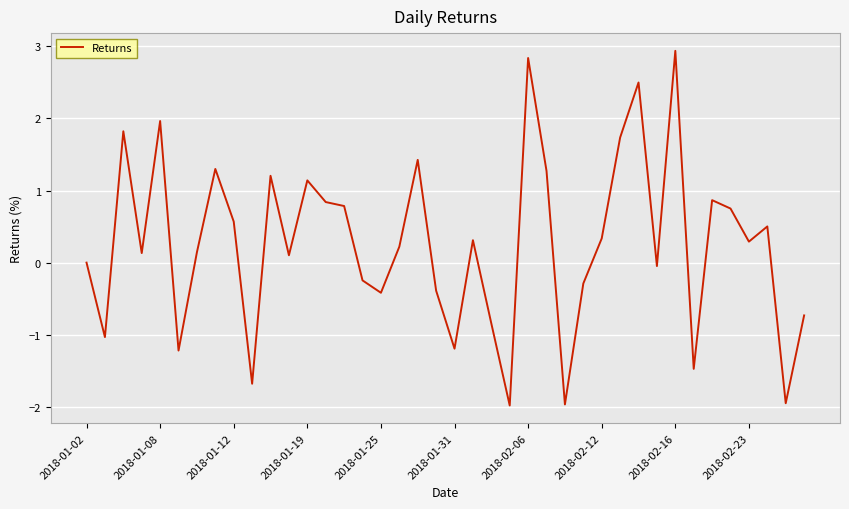

What is the maximum value shown in the chart?

2.9